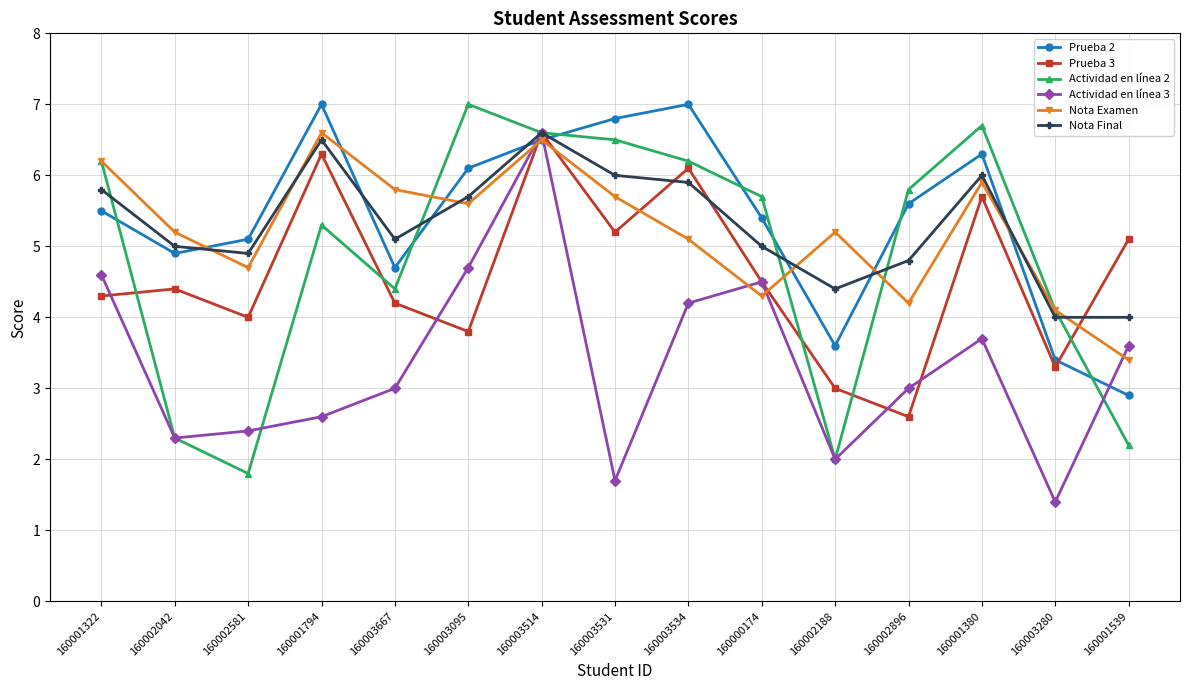

True or false: Prueba 3 has more than 2 interior local peaks.

True